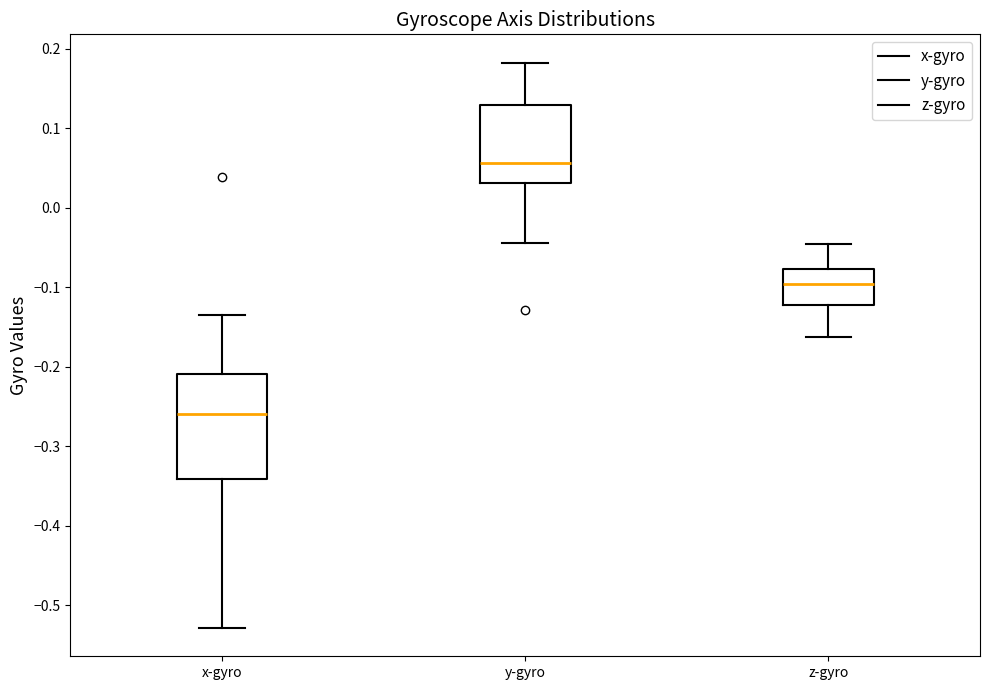

Reading left to right, read every box against the y-axis: the position of its median line, the range the box covers, and the ends of its whiskers. The values are not printed on the chart, so give them approximately, as read against the axis.

x-gyro: median -0.26, box -0.34 to -0.21, whiskers -0.53 to -0.14
y-gyro: median 0.06, box 0.03 to 0.13, whiskers -0.04 to 0.18
z-gyro: median -0.10, box -0.12 to -0.08, whiskers -0.16 to -0.05